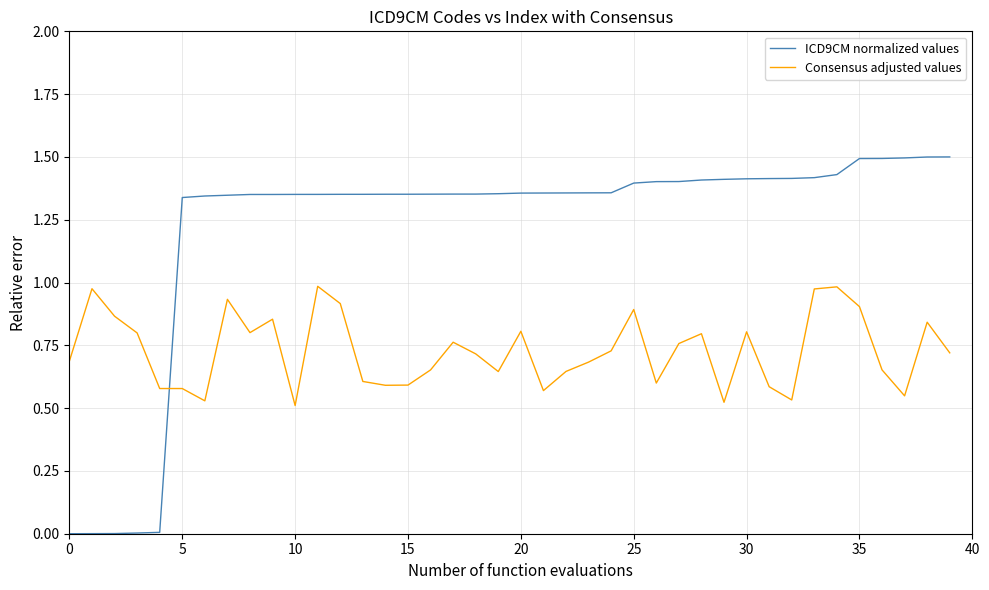

Which series has the widest spread of values?

ICD9CM normalized values